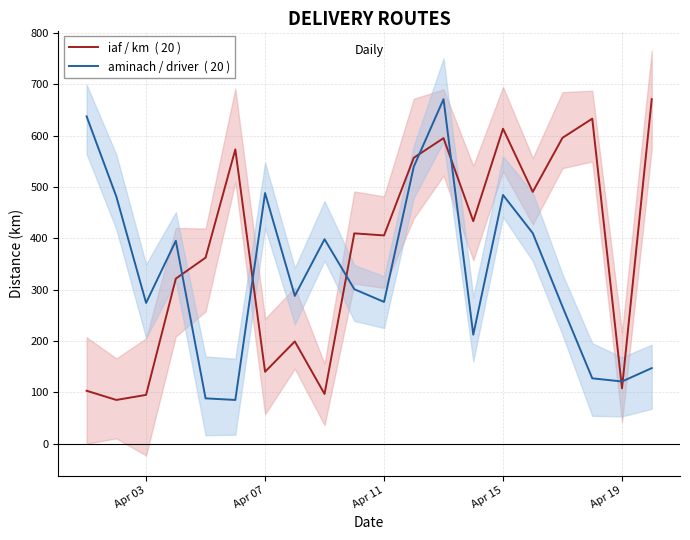

How many lines are shown in the chart?

2